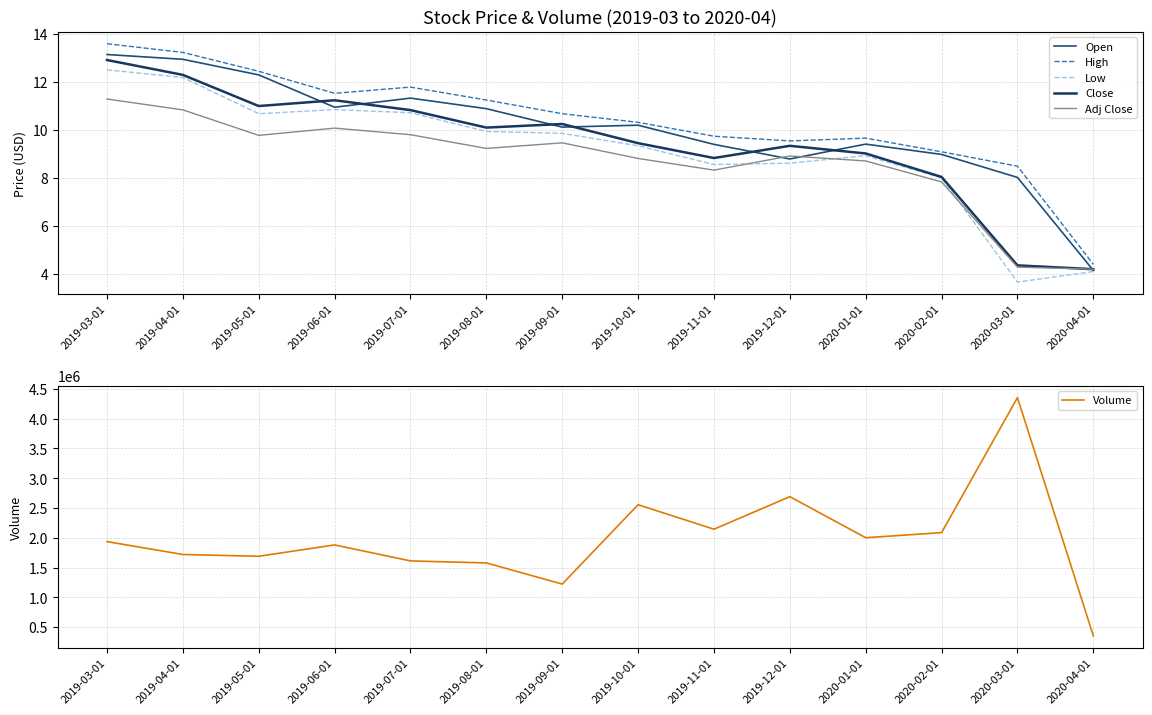

What is the sum of all Close values?

131.9